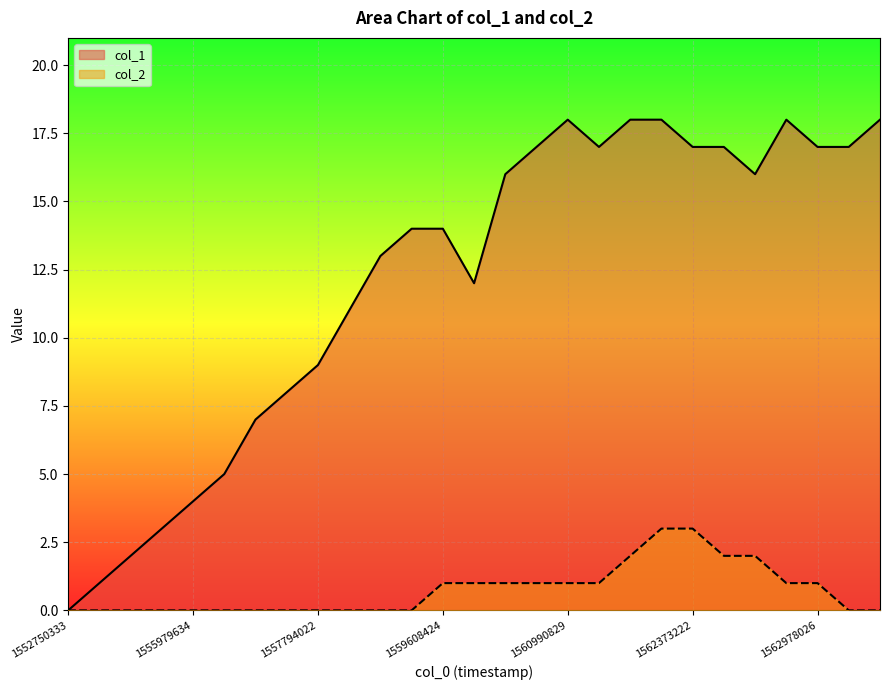

The value of col_2 at 7 is 0. True or false?

True